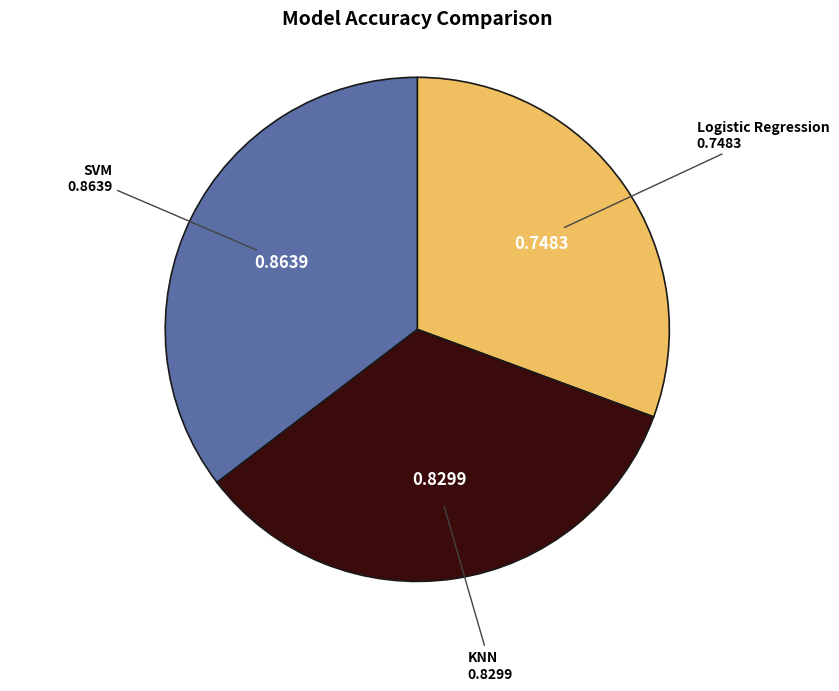

Which has a higher value, SVM or KNN?

SVM